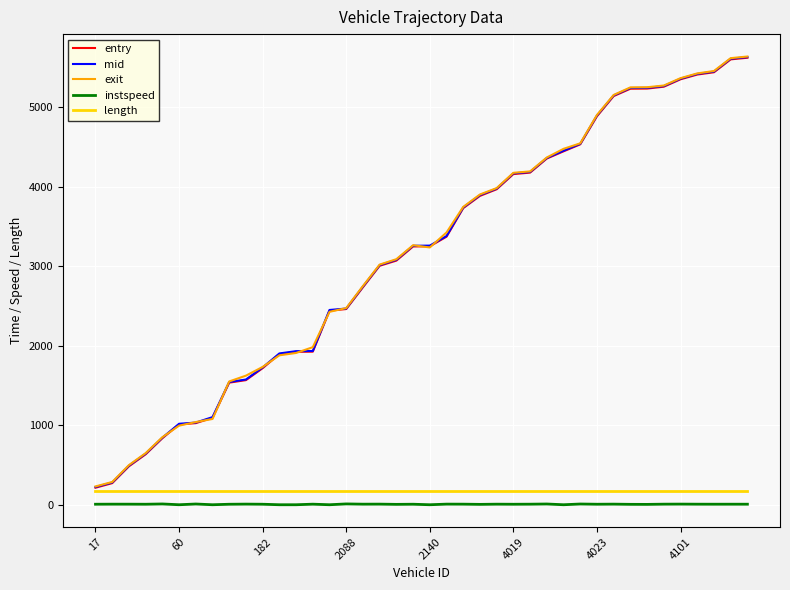

True or false: length and instspeed cross at least once.

False